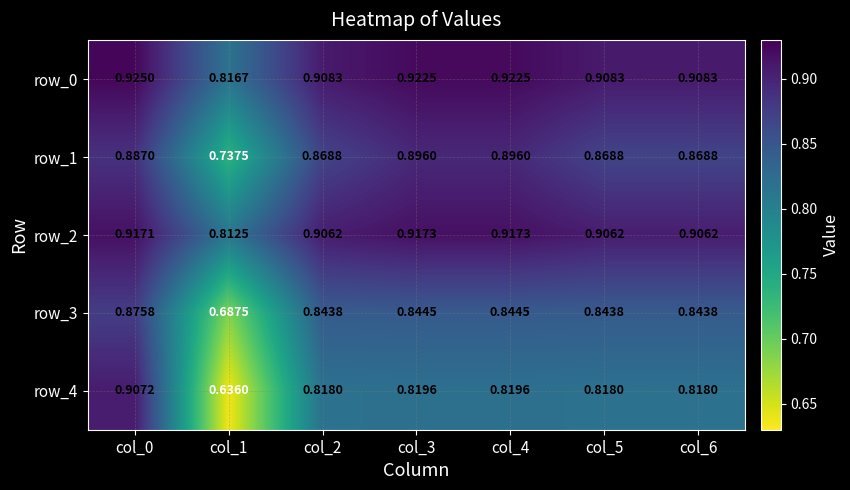

Is the value of row_3 at col_6 greater than the value of row_0 at col_1?

Yes